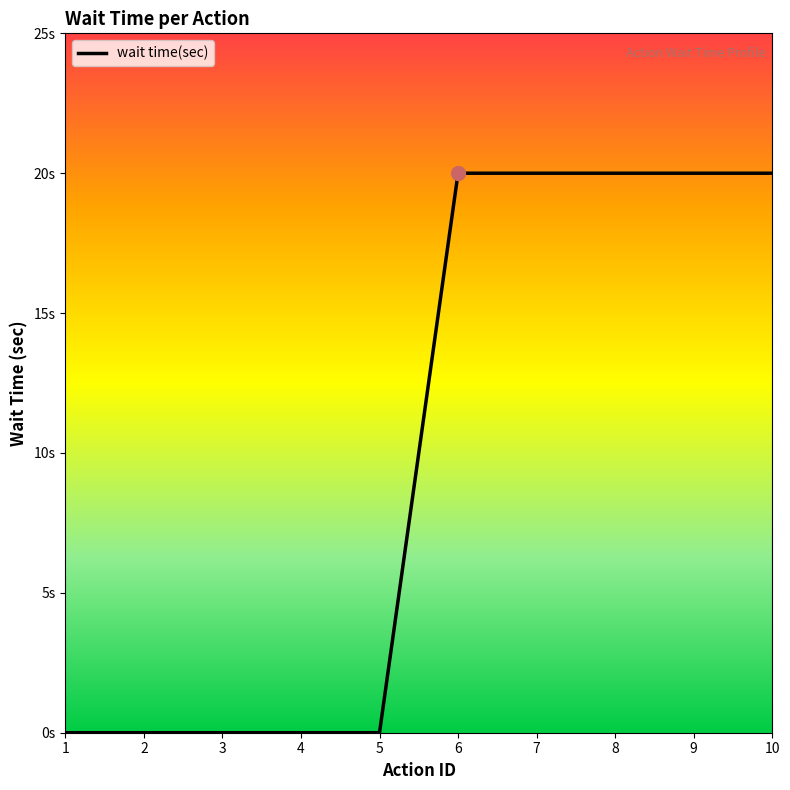

What is the difference between the maximum and minimum values?

20